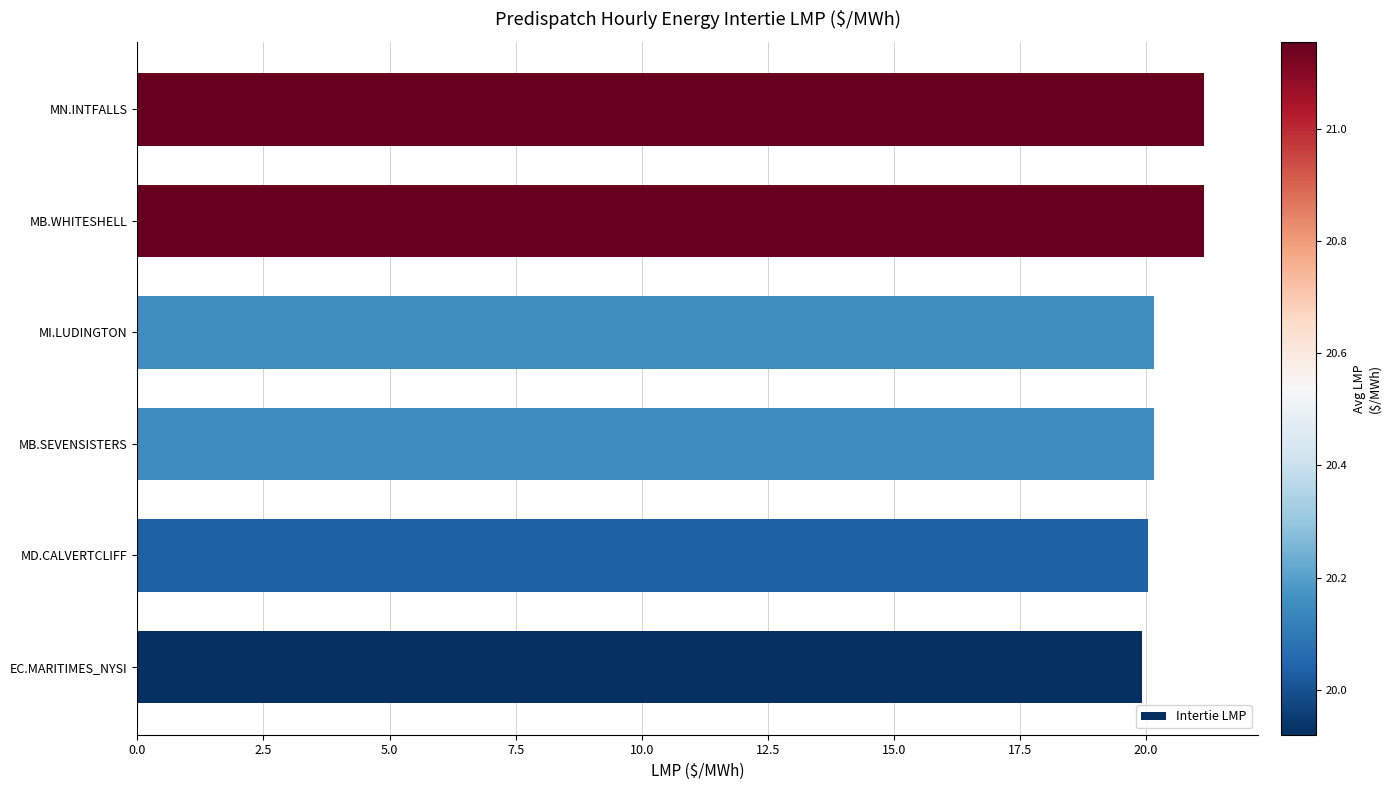

True or false: the data shows 20.1 at MB.SEVENSISTERS.

True